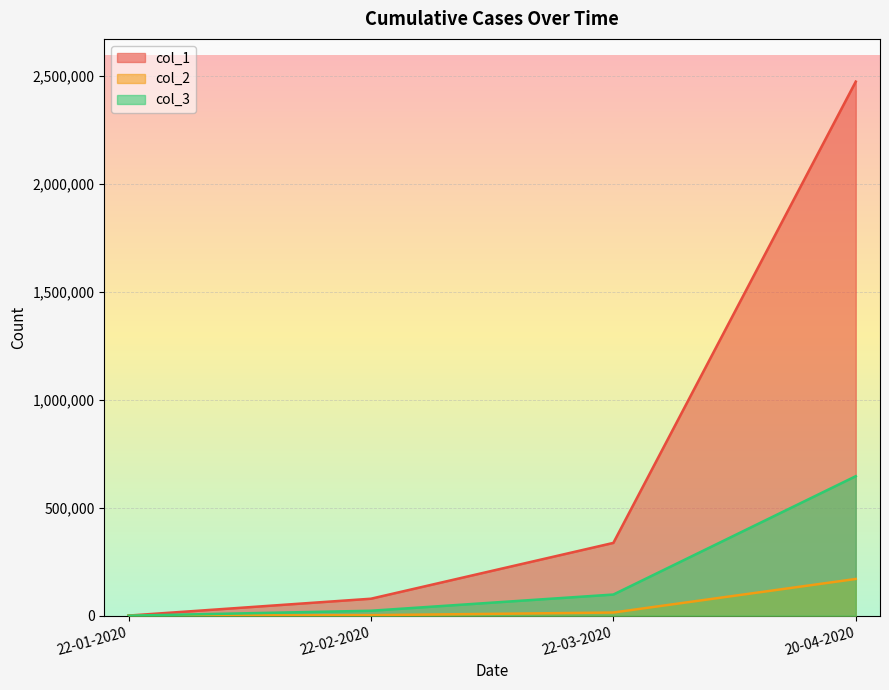

True or false: col_1 and col_2 cross at least once.

False